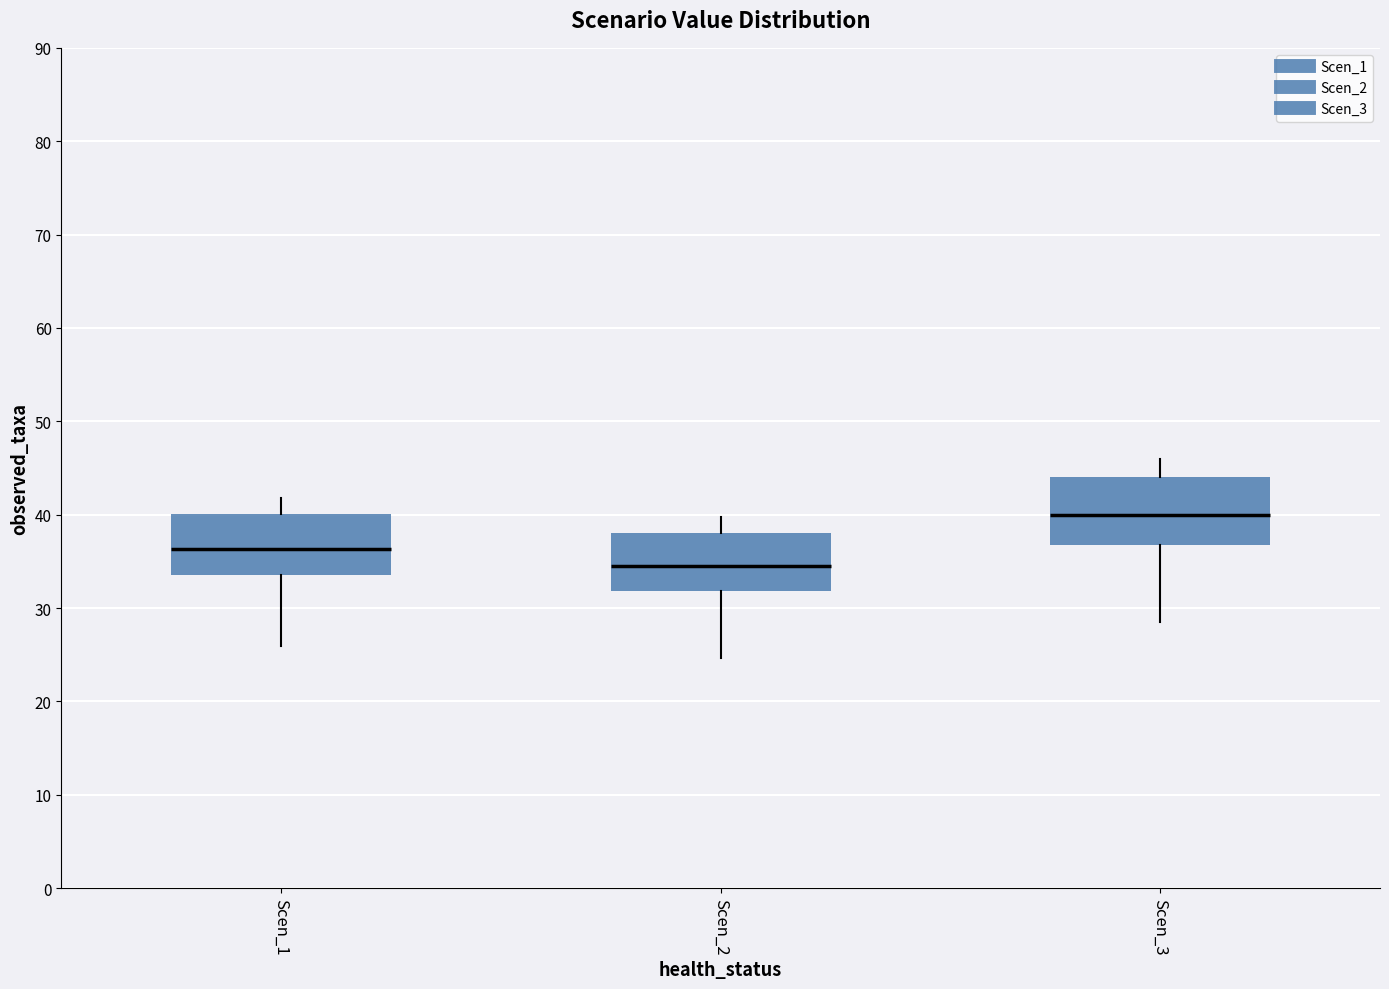

Where is the lower edge of the box for Scen_3 on the y-axis? The values are not printed on the chart, so give them approximately, as read against the axis.

37